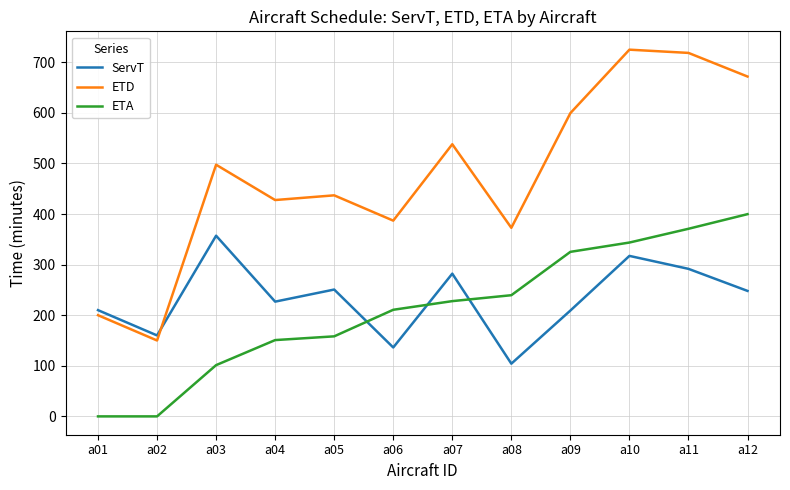

True or false: ETA has a value of 343.6 at a10.

True